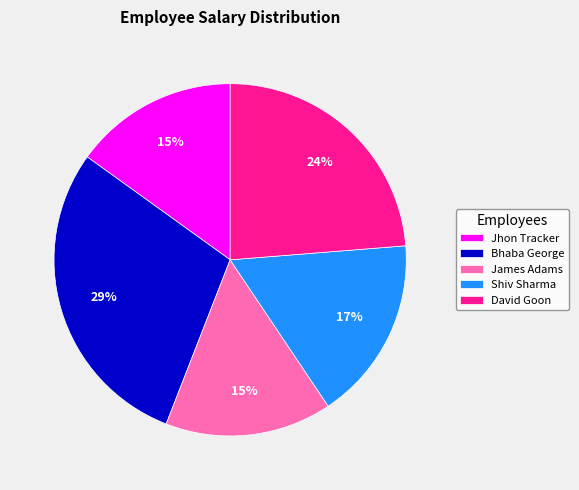

How many segments does this pie chart have?

5